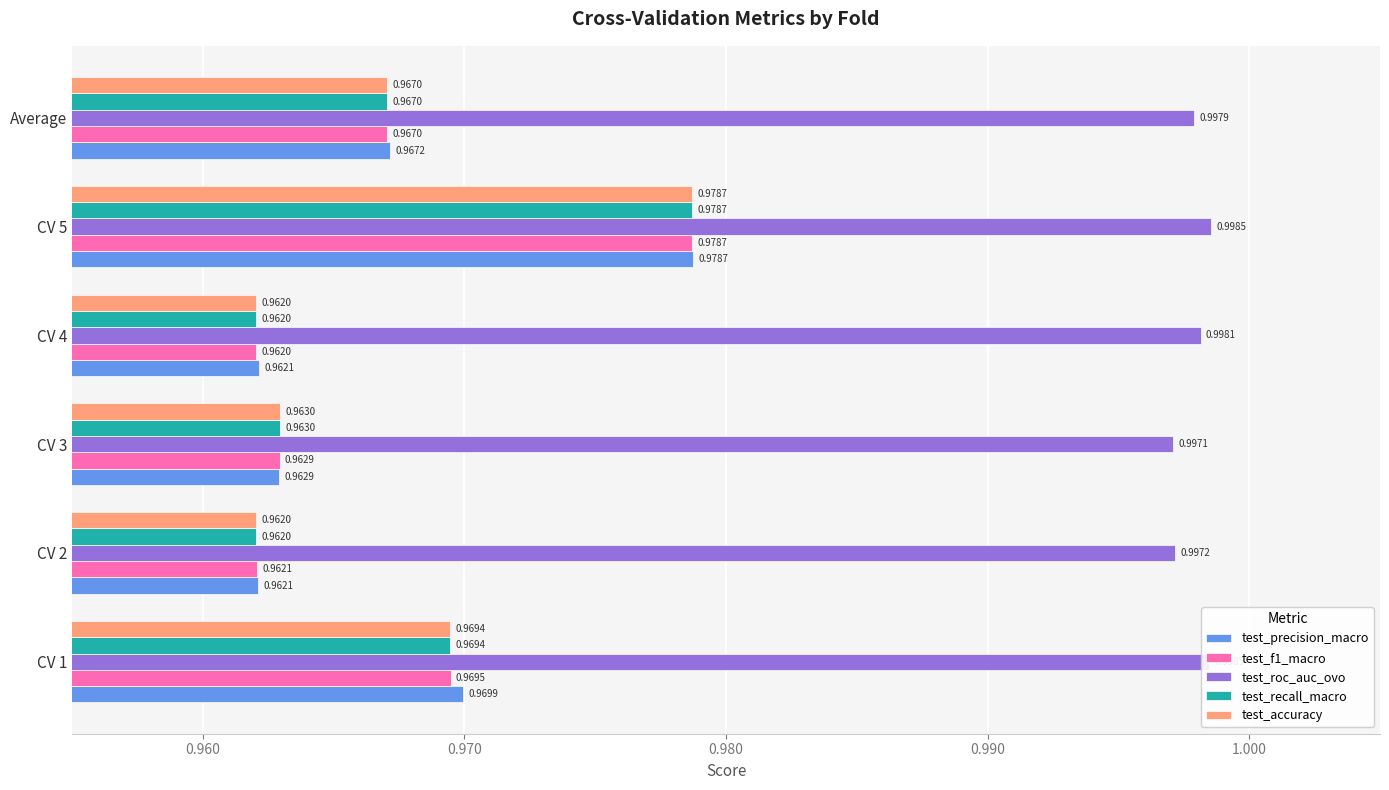

What is the sum of all test_precision_macro values?

5.8